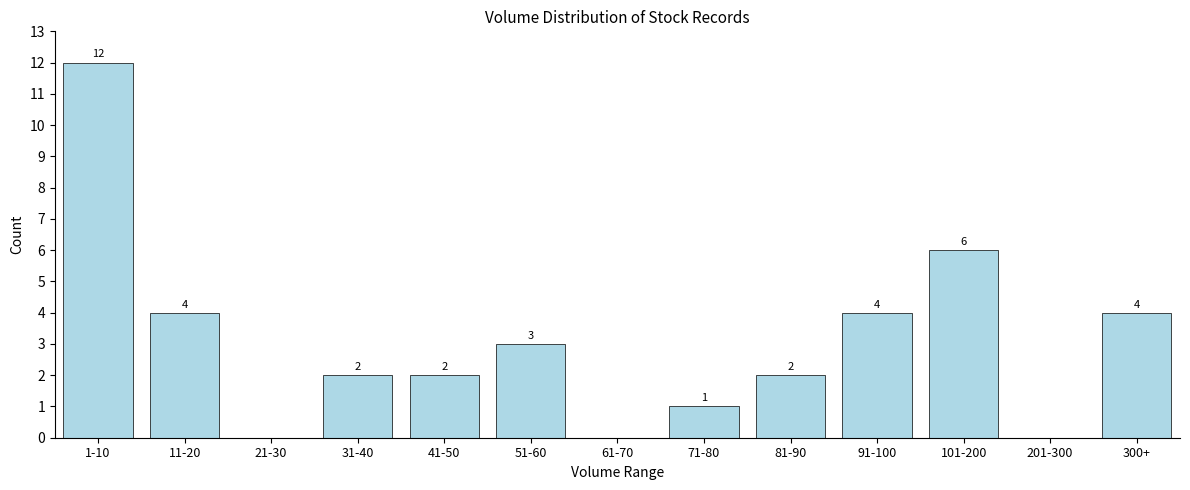

Reading left to right, list all the values displayed in this chart.

1-10=12	11-20=4	21-30=0	31-40=2	41-50=2	51-60=3	61-70=0	71-80=1	81-90=2	91-100=4	101-200=6	201-300=0	300+=4